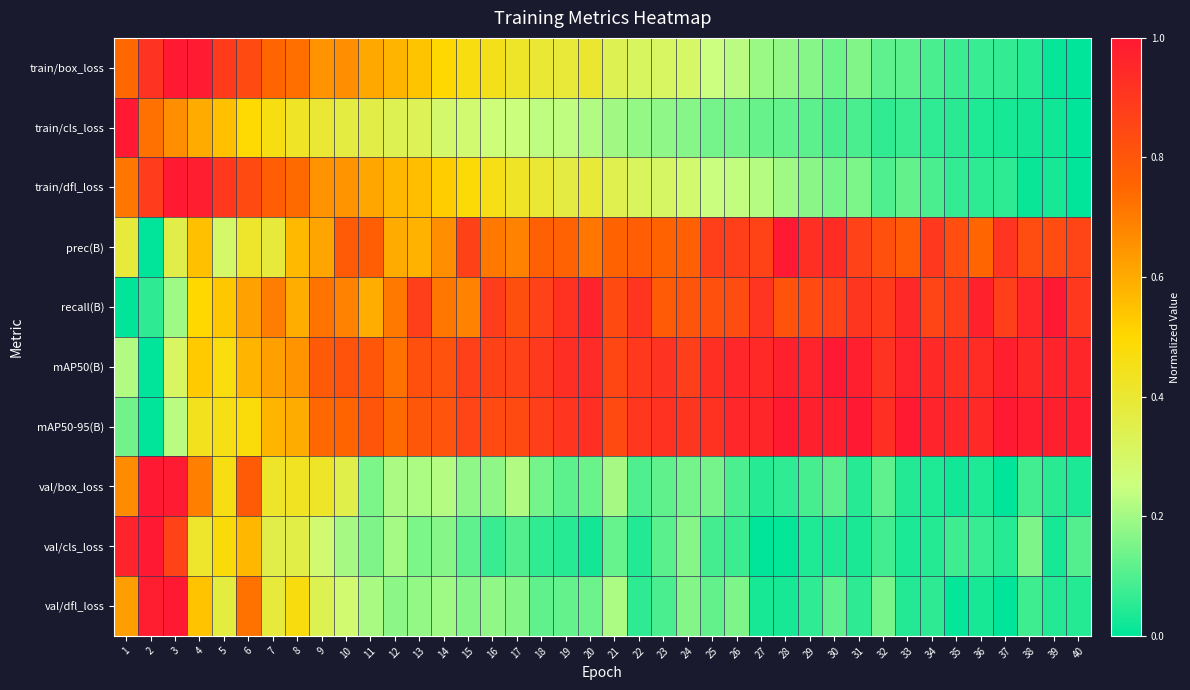

Rank the series at 30 from lowest to highest value.

val/cls_loss, train/cls_loss, val/box_loss, val/dfl_loss, train/box_loss, train/dfl_loss, recall(B), prec(B), mAP50-95(B), mAP50(B)